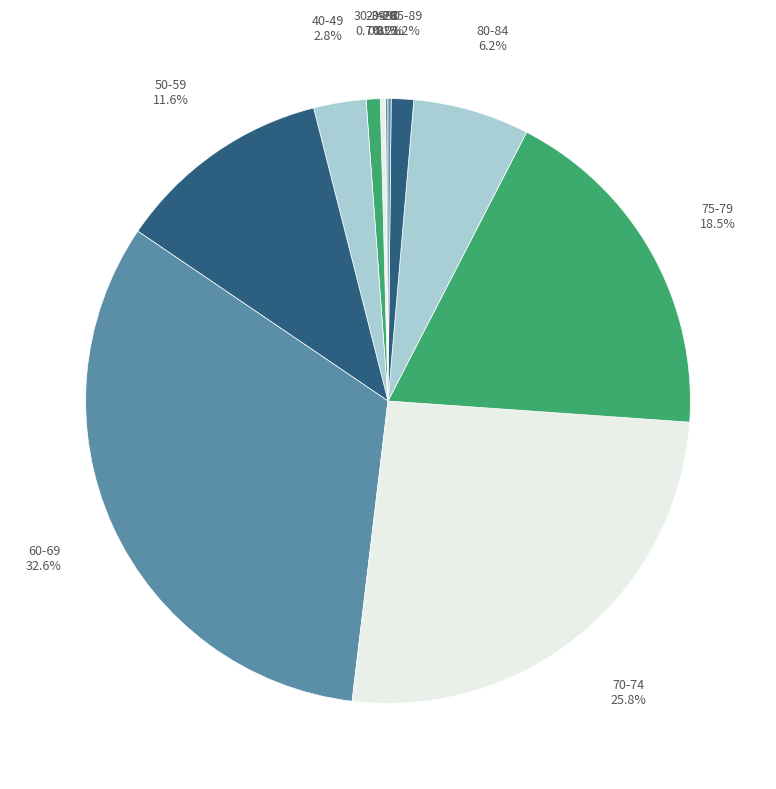

Does any single category account for the majority?

No